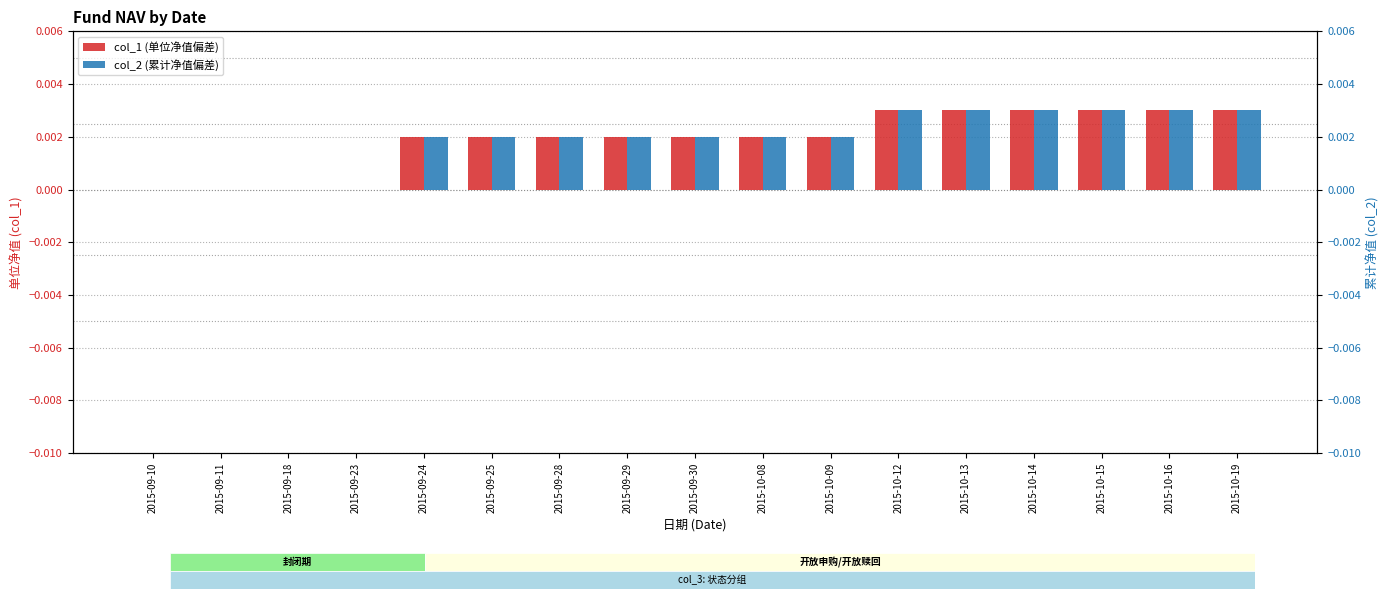

Count the number of categories in the chart.

17